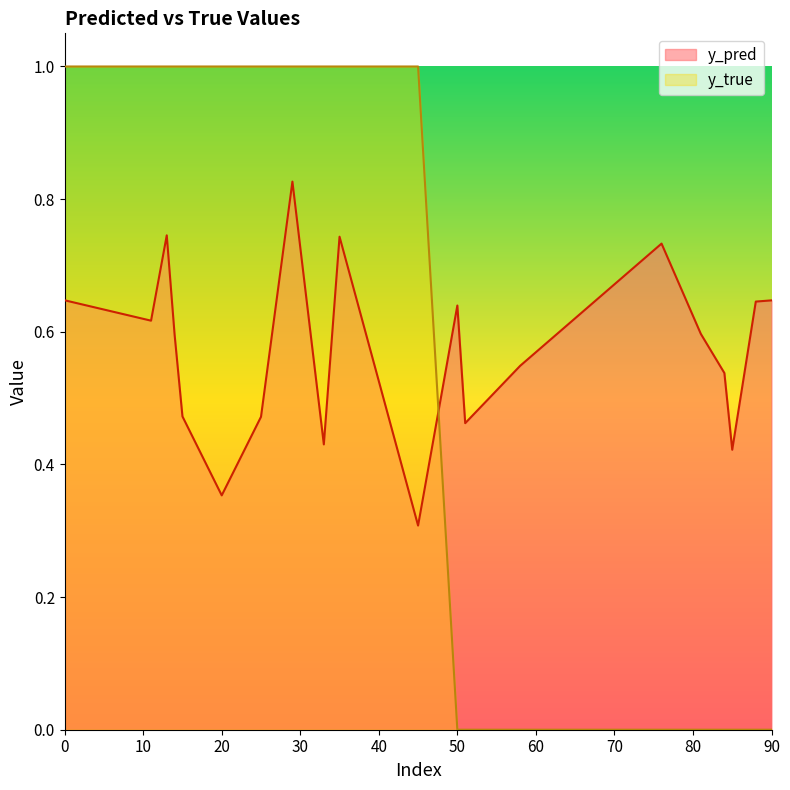

What are all the series names shown in the legend?

y_pred, y_true